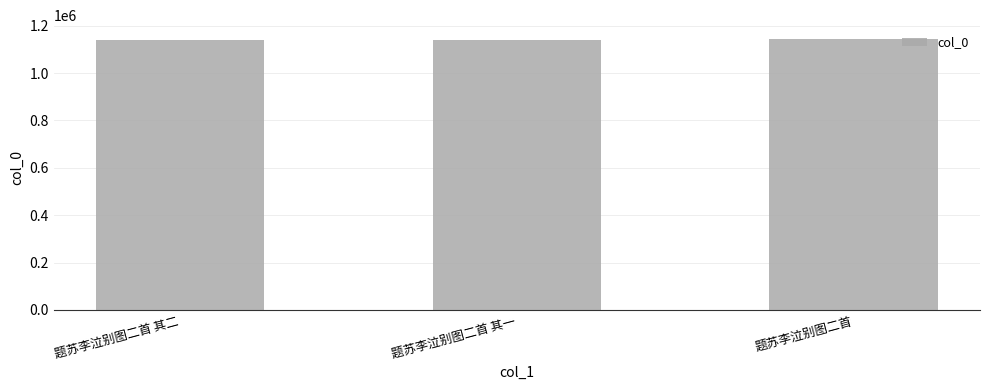

What is the change in value from 题苏李泣别图二首 其二 to 题苏李泣别图二首?

+3320